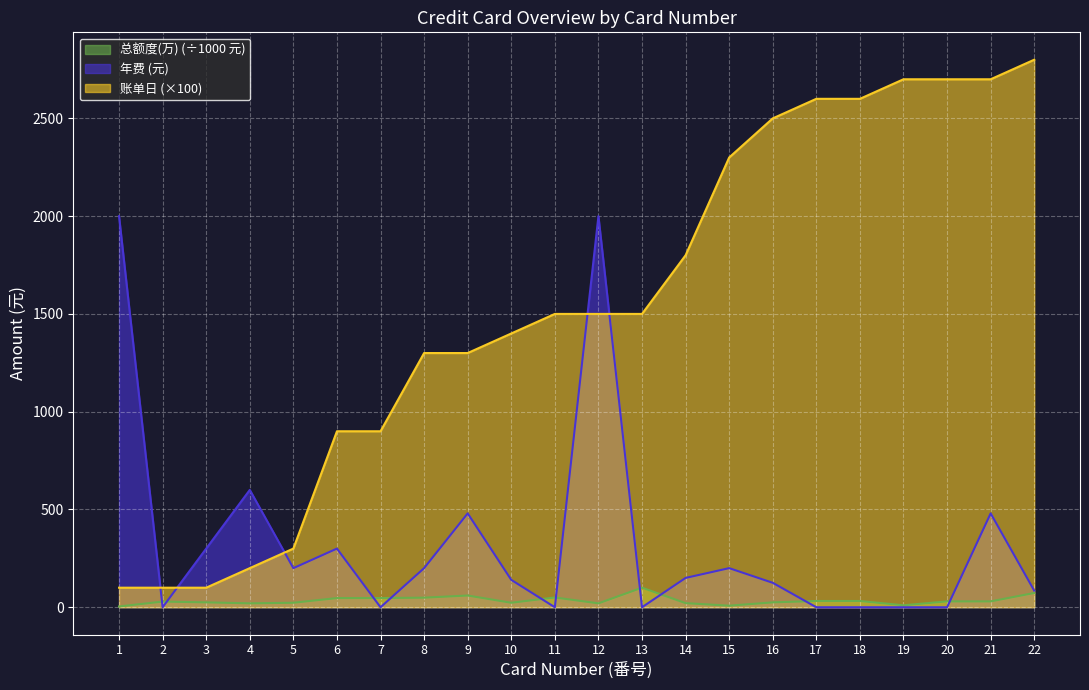

At which category does 总额度(万) reach its first local peak?

2